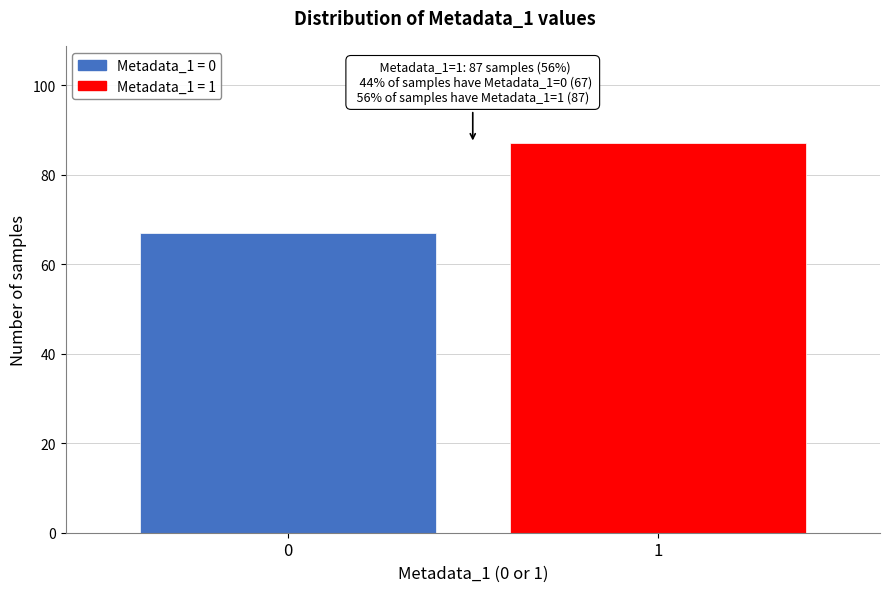

Reading right to left, list all the values displayed in this chart.

87	67